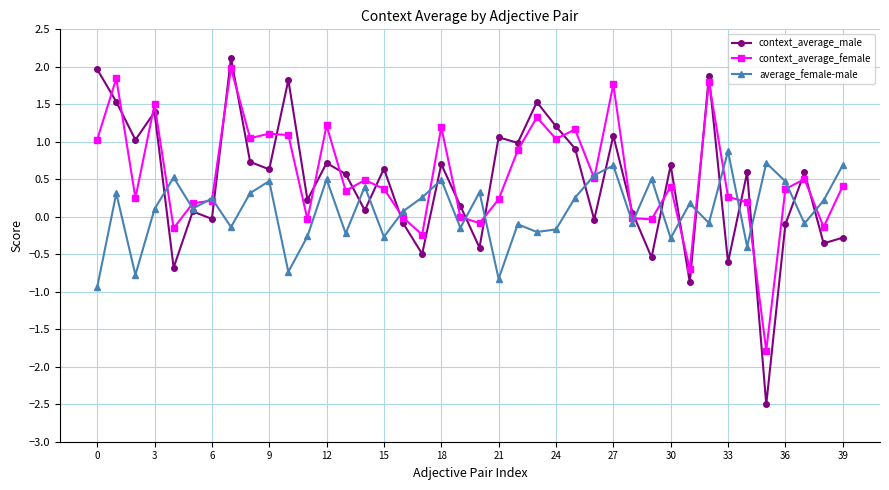

After their last crossing, which series has the higher values: context_average_female or context_average_male?

context_average_female